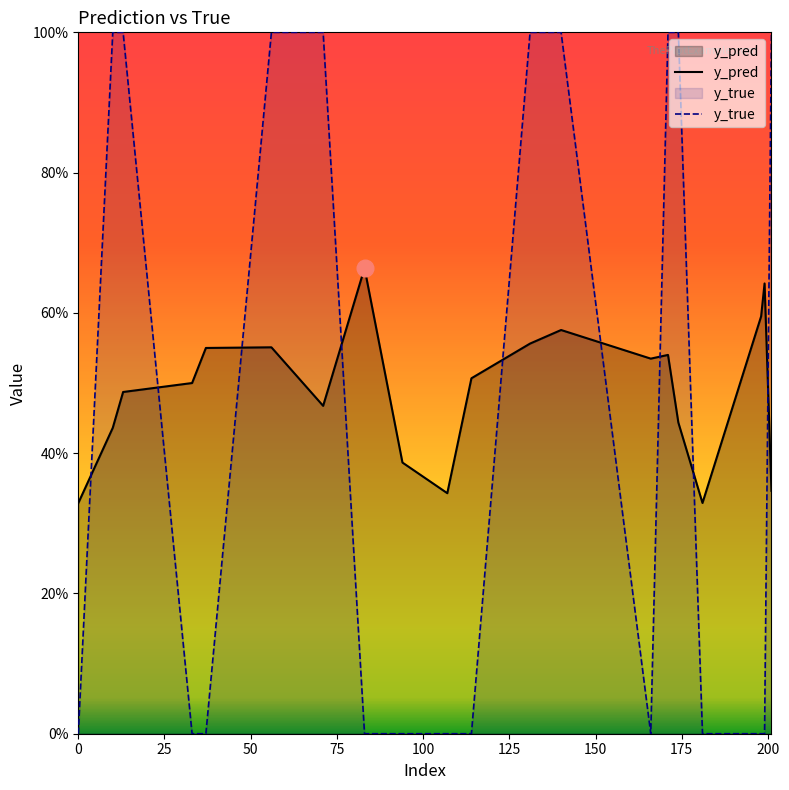

What is the difference between the maximum and second lowest values in the y_true series?

1.0